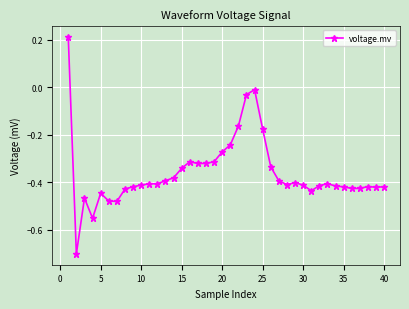

True or false: the data has more than 0 interior local peaks.

True